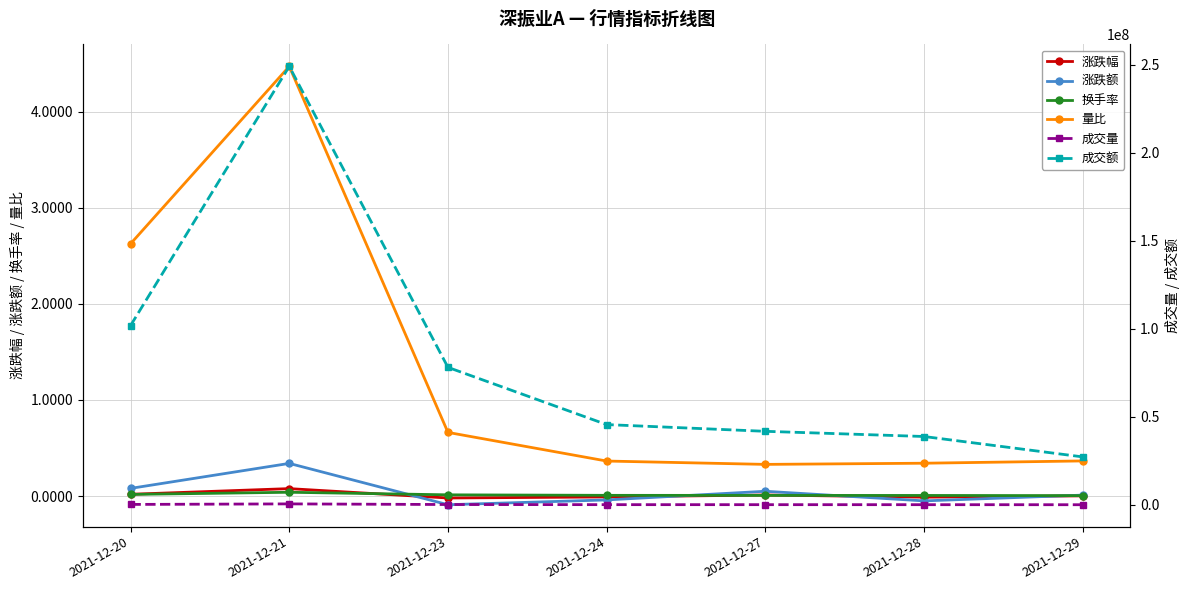

Which series changed the most between 2021-12-23 and 2021-12-29?

成交额